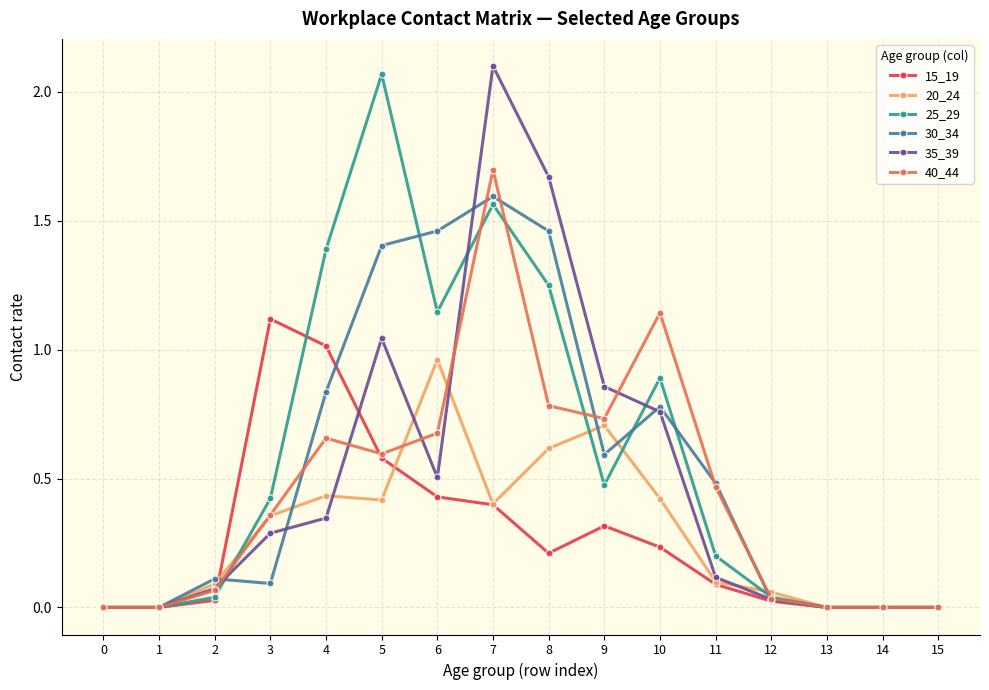

Which series changed the most between 1 and 5?

25_29